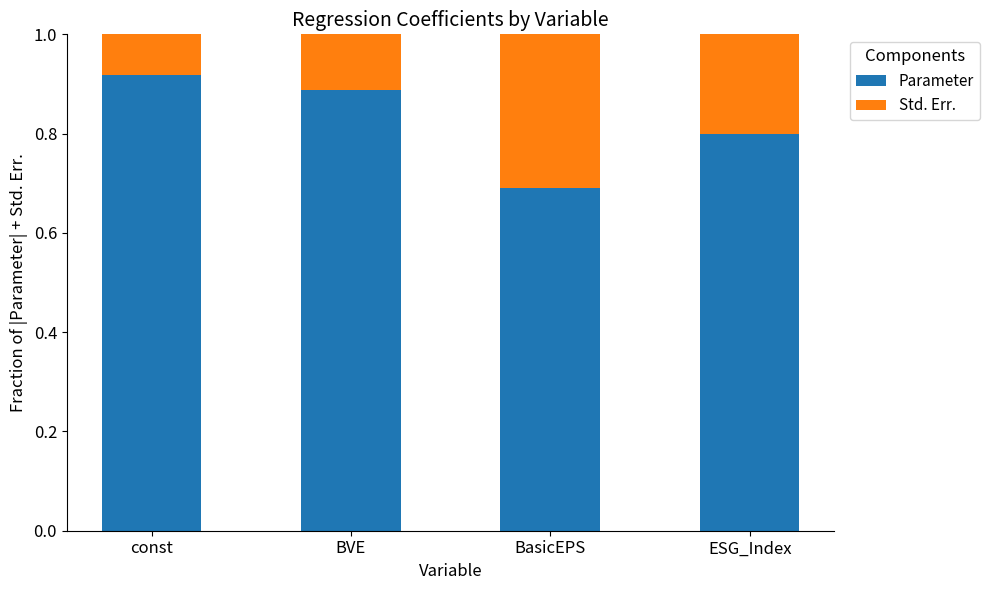

Are the bars grouped side by side (vs. stacked)?

No